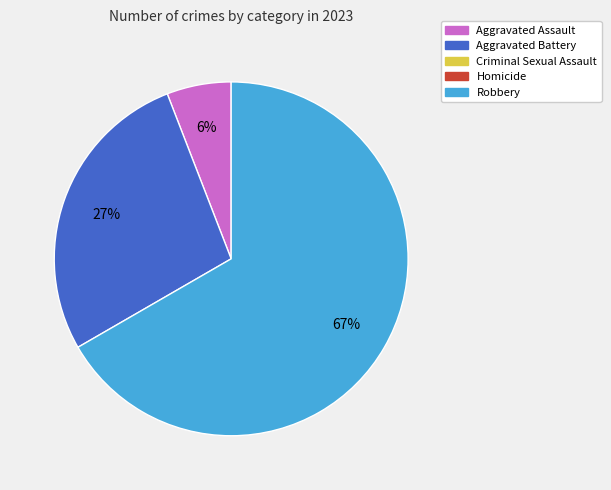

To the nearest percent, what is the difference between the largest and smallest slice percentages?

61%